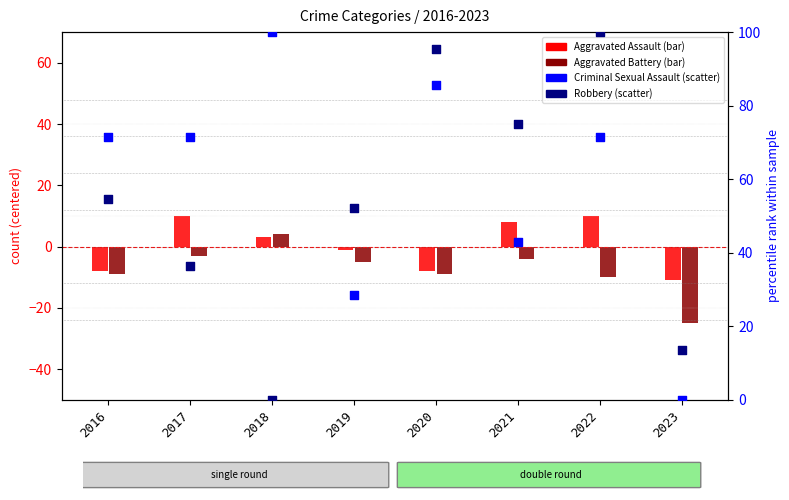

Which series contains the highest Y value?

Robbery